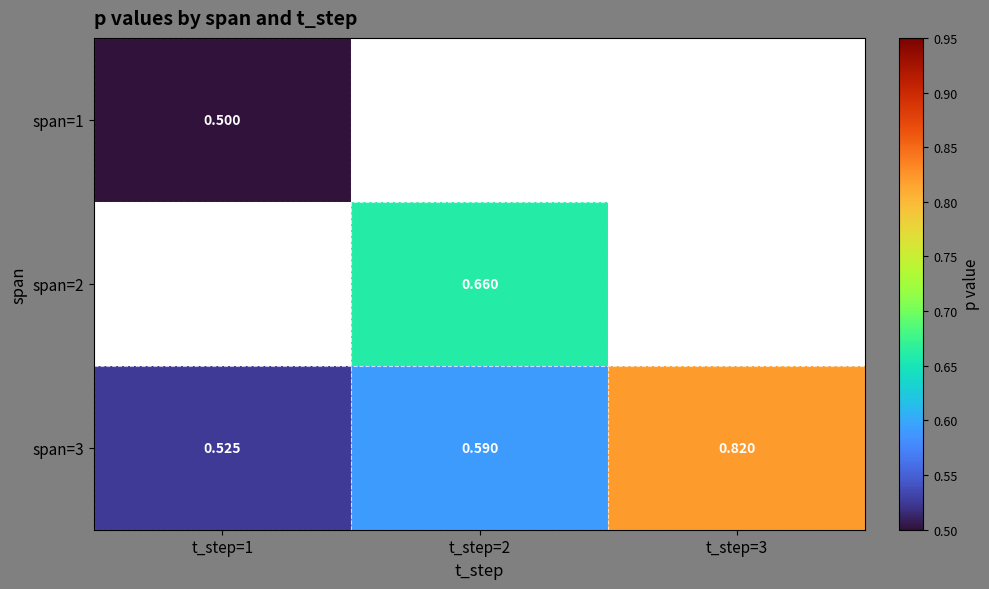

Is the value of span=3 at t_step=3 greater than the value of span=2 at t_step=2?

Yes